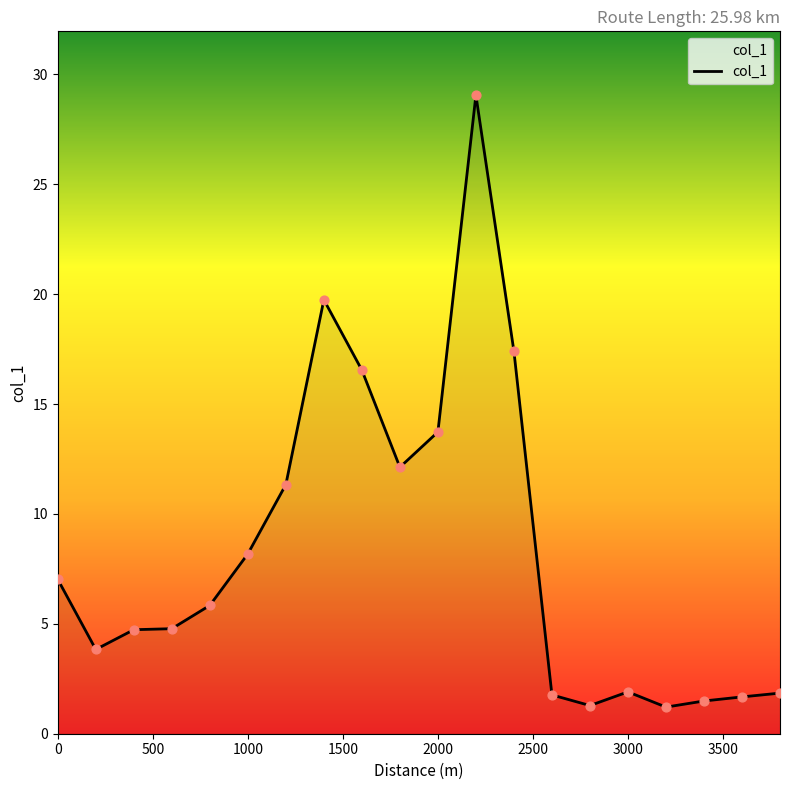

What is the greatest value displayed?

29.1